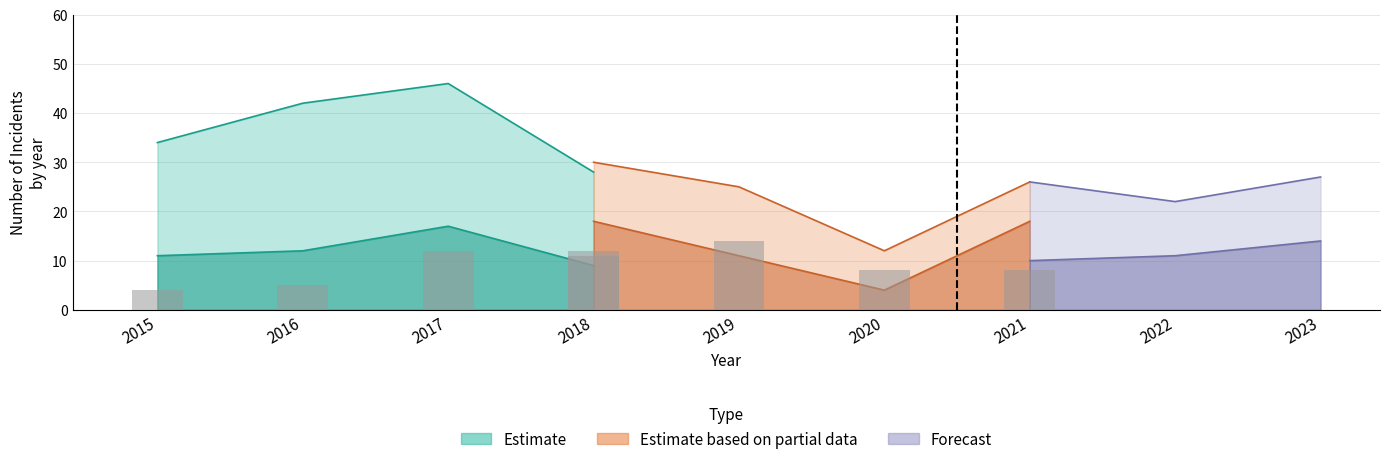

Are the bars horizontal?

No